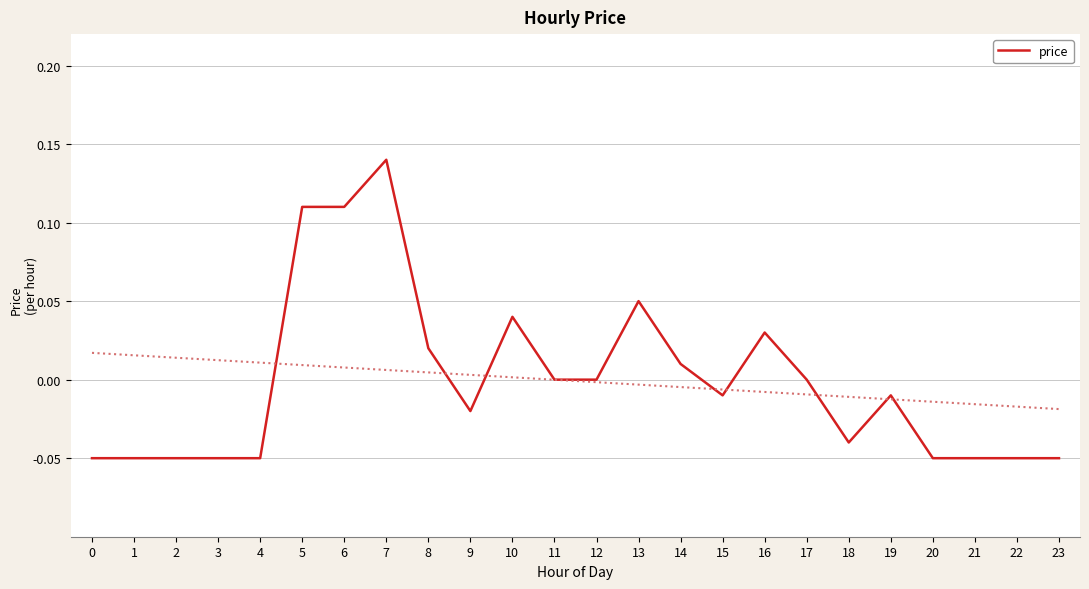

Reading left to right, transcribe all the data shown in this chart.

-0.1	-0.1	-0.1	-0.1	-0.1	0.1	0.1	0.1	0.0	-0.0	0.0	0.0	0.0	0.1	0.0	-0.0	0.0	0.0	-0.0	-0.0	-0.1	-0.1	-0.1	-0.1